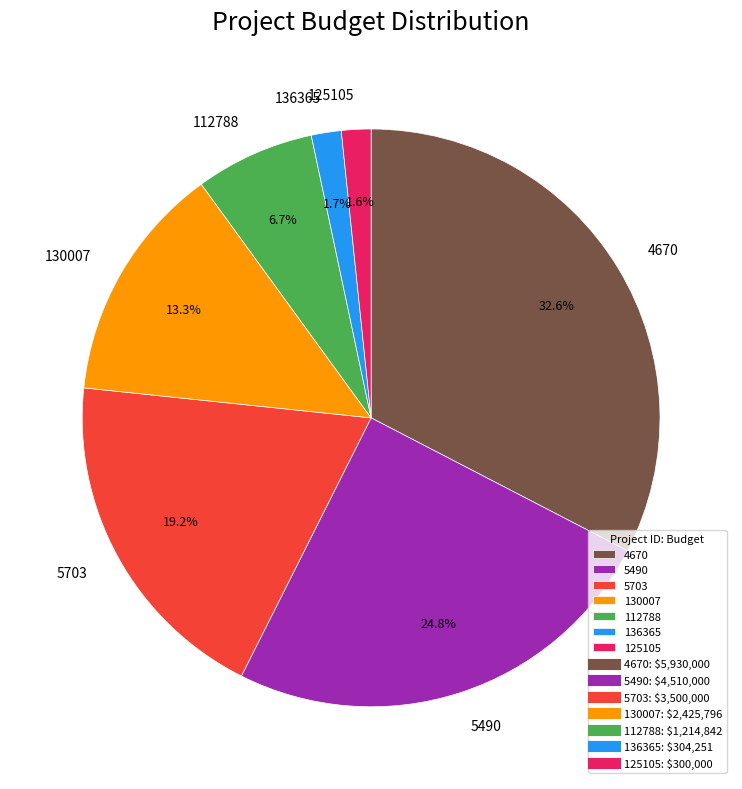

How much of the chart is everything except 4670?

67.4%